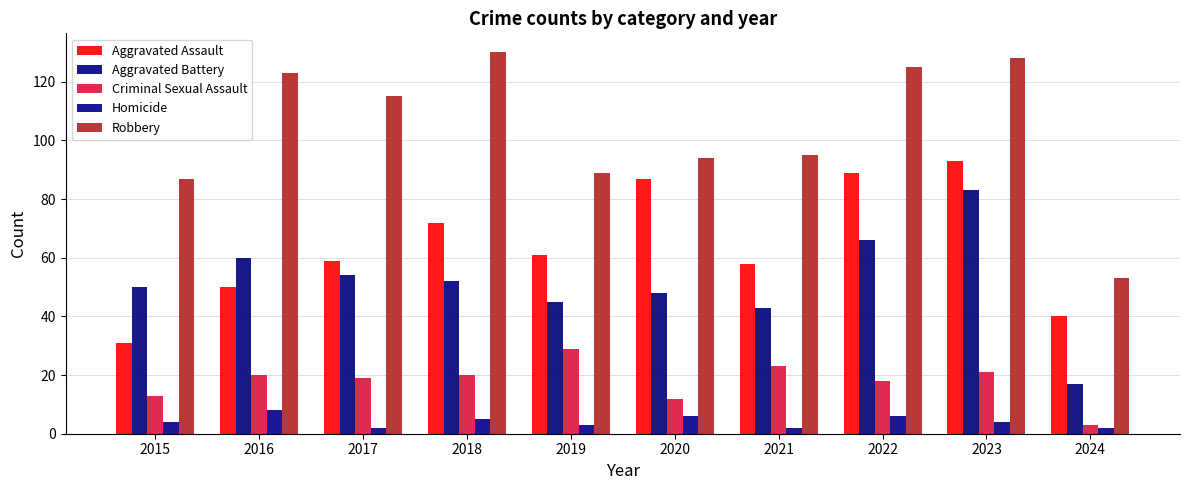

How many bars are there in each group?

5